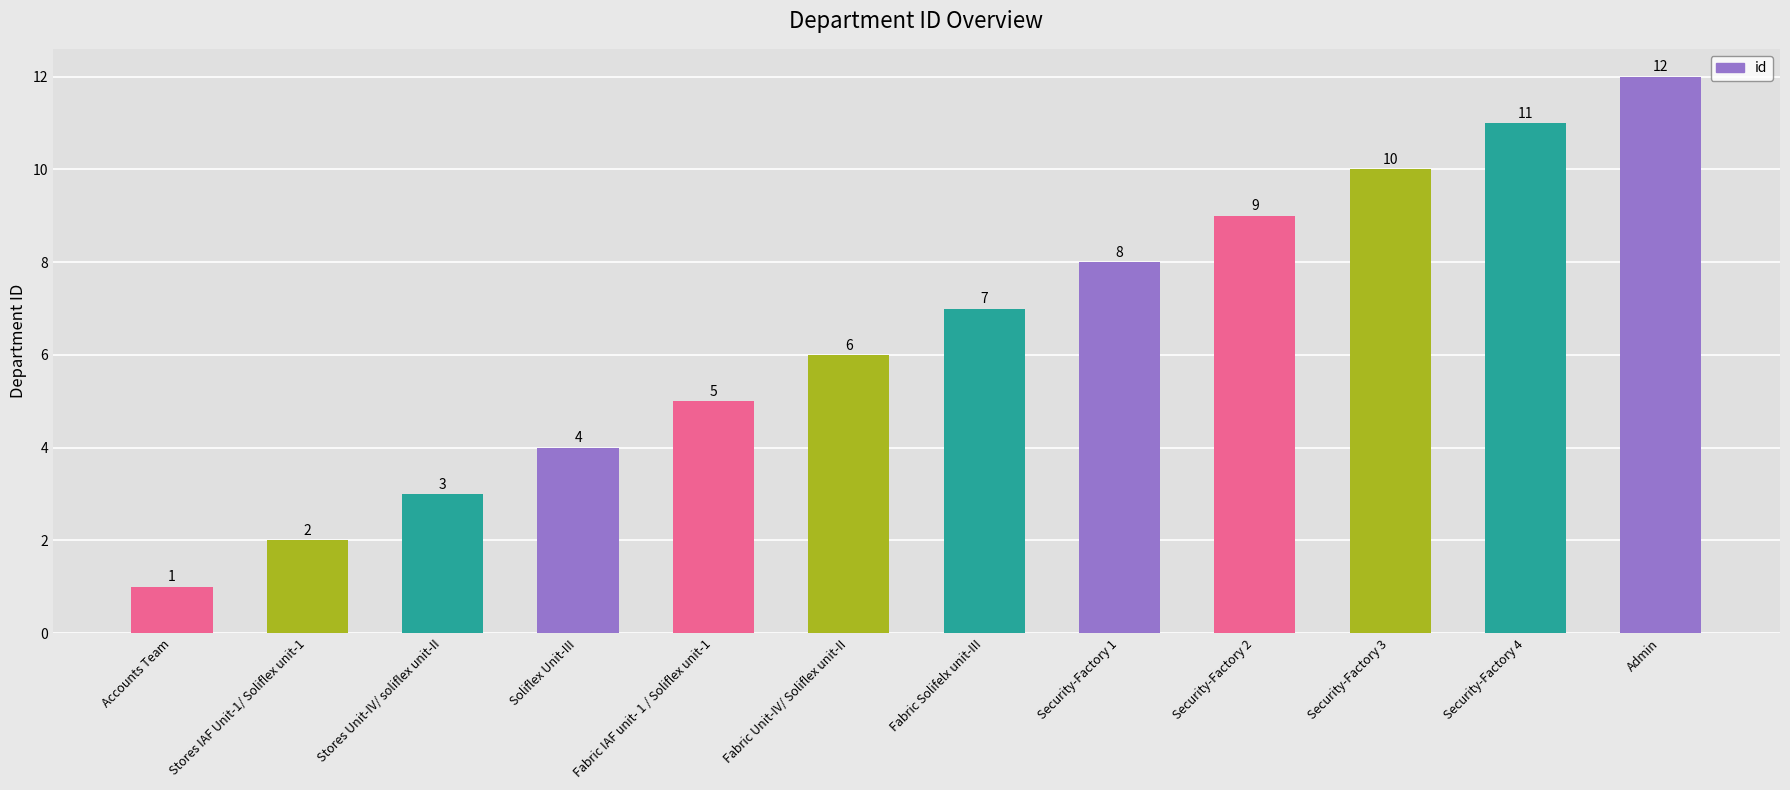

Reading left to right, extract all data points from this chart.

1	2	3	4	5	6	7	8	9	10	11	12